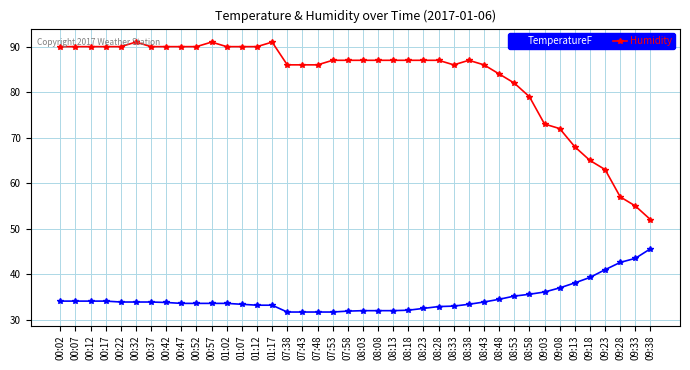

What is the approximate value of Humidity at 01:02?

90.0